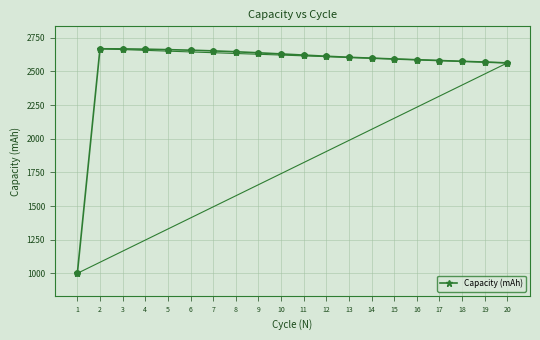

What is the change in value from 8 to 10?

-16.2